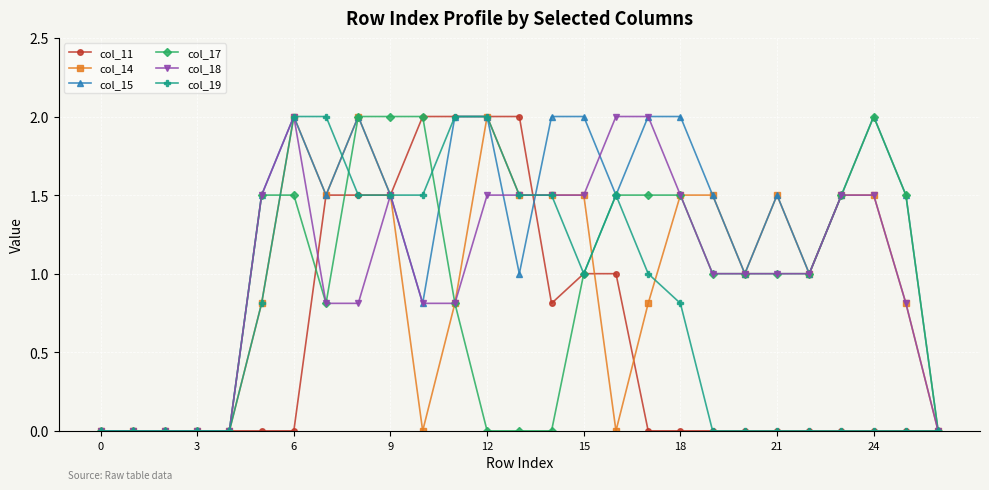

What is the value of the col_17 point at the 21st from the left?

1.0